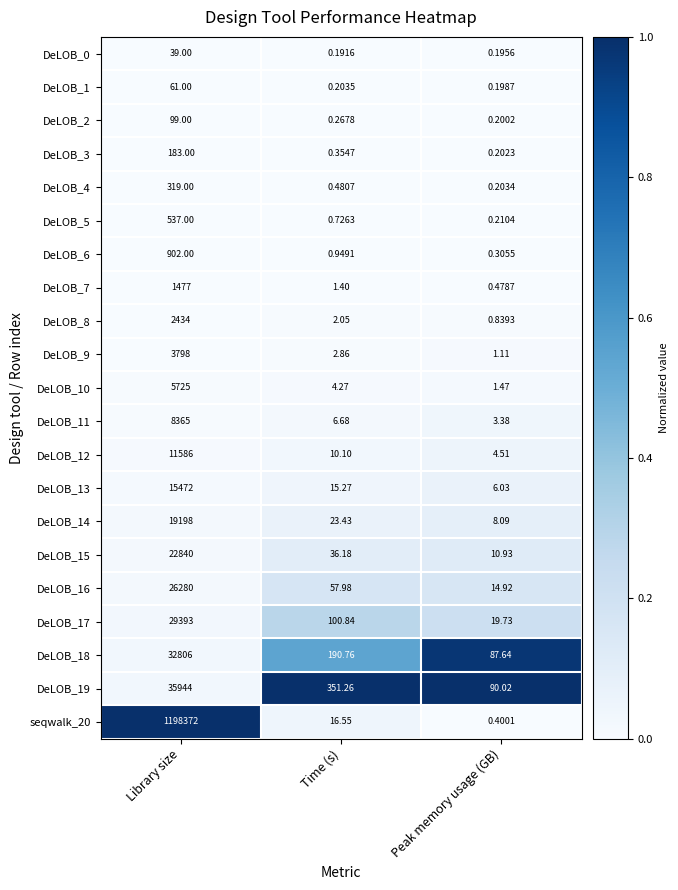

What is the maximum value shown in the chart?

1198372.0